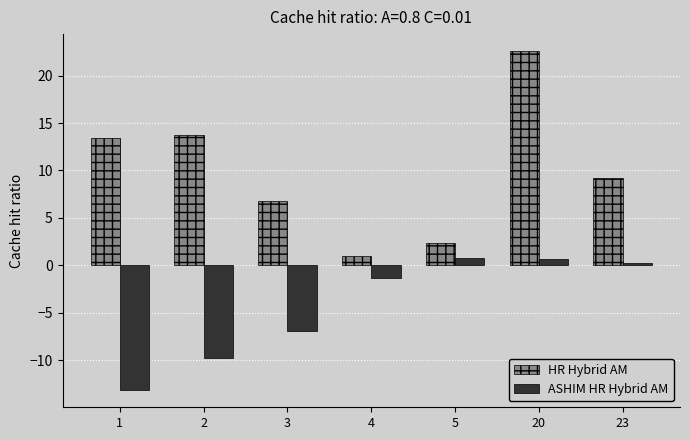

What are all the series names shown in the legend?

HR Hybrid AM, ASHIM HR Hybrid AM